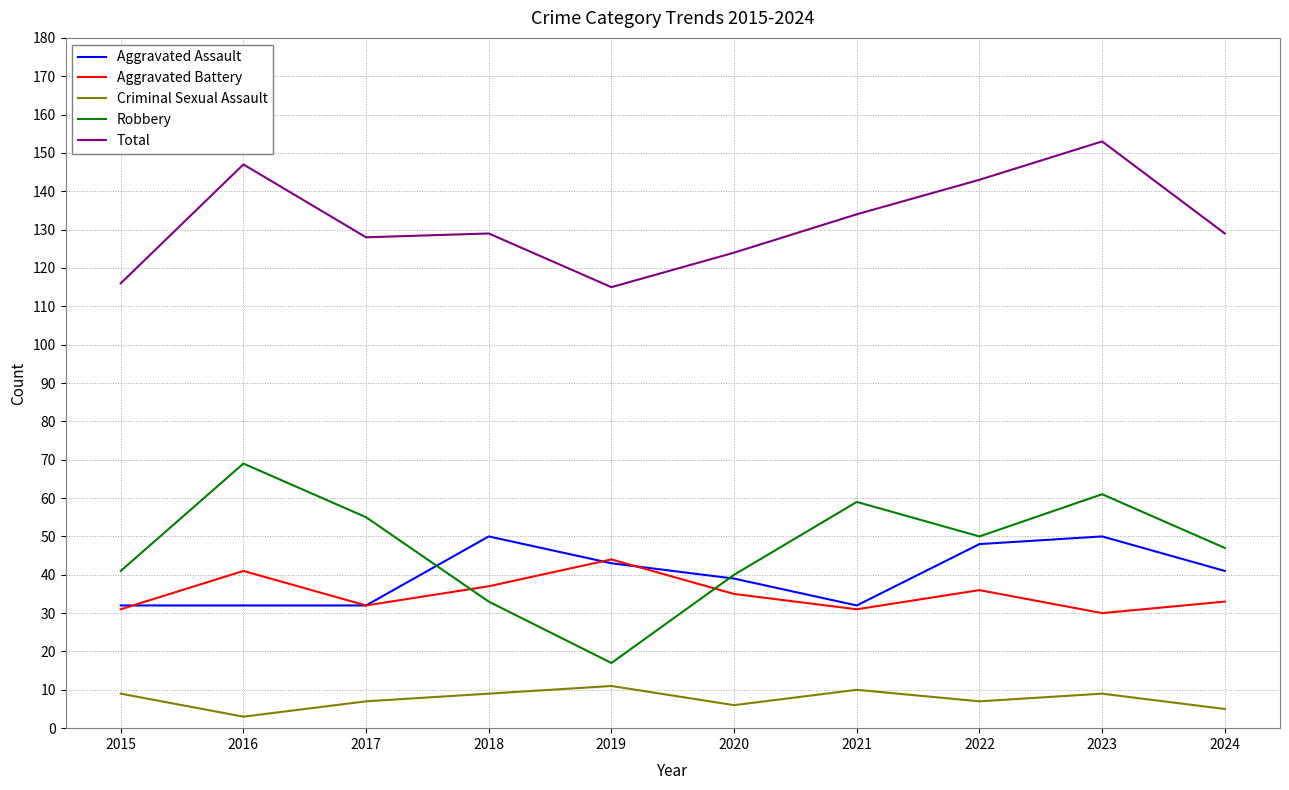

What is the minimum value for Criminal Sexual Assault?

3